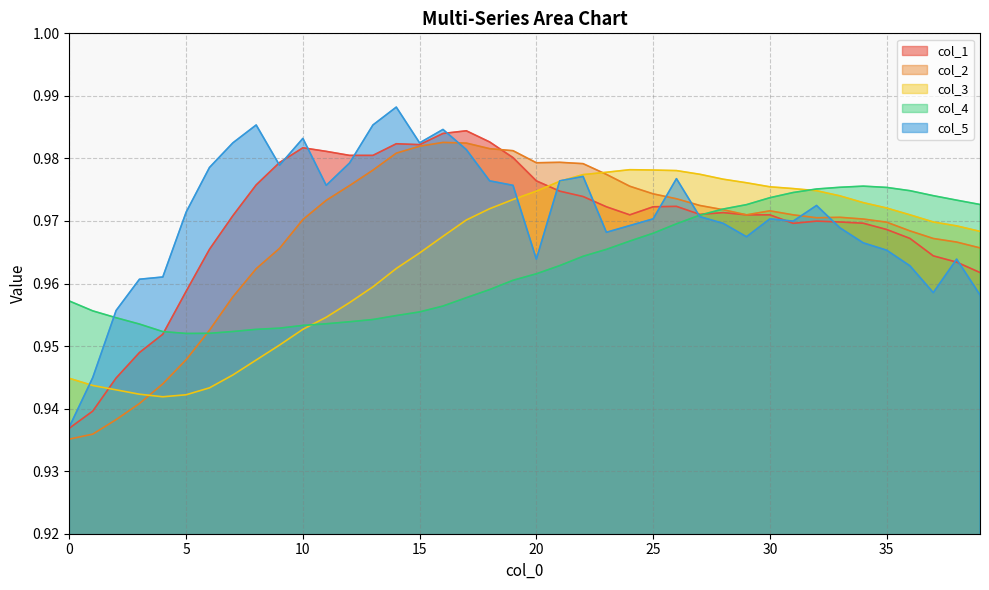

True or false: col_2 and col_1 cross at least once.

True